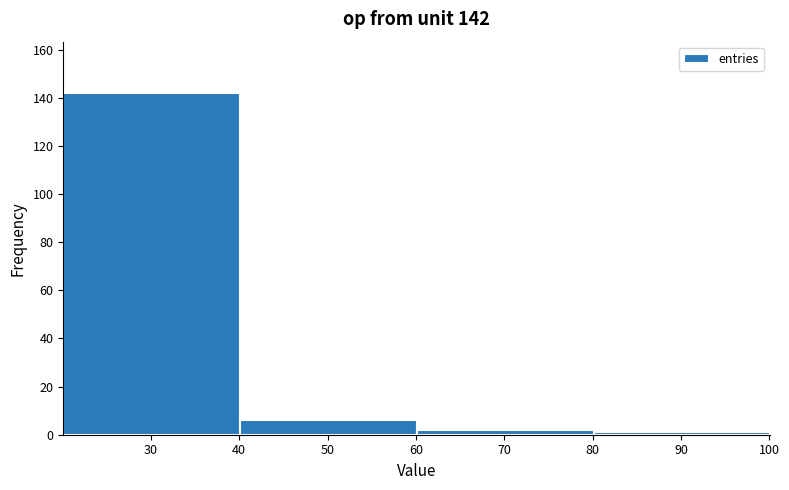

Which range on the x-axis has the tallest bar?

20.1 to 40.1